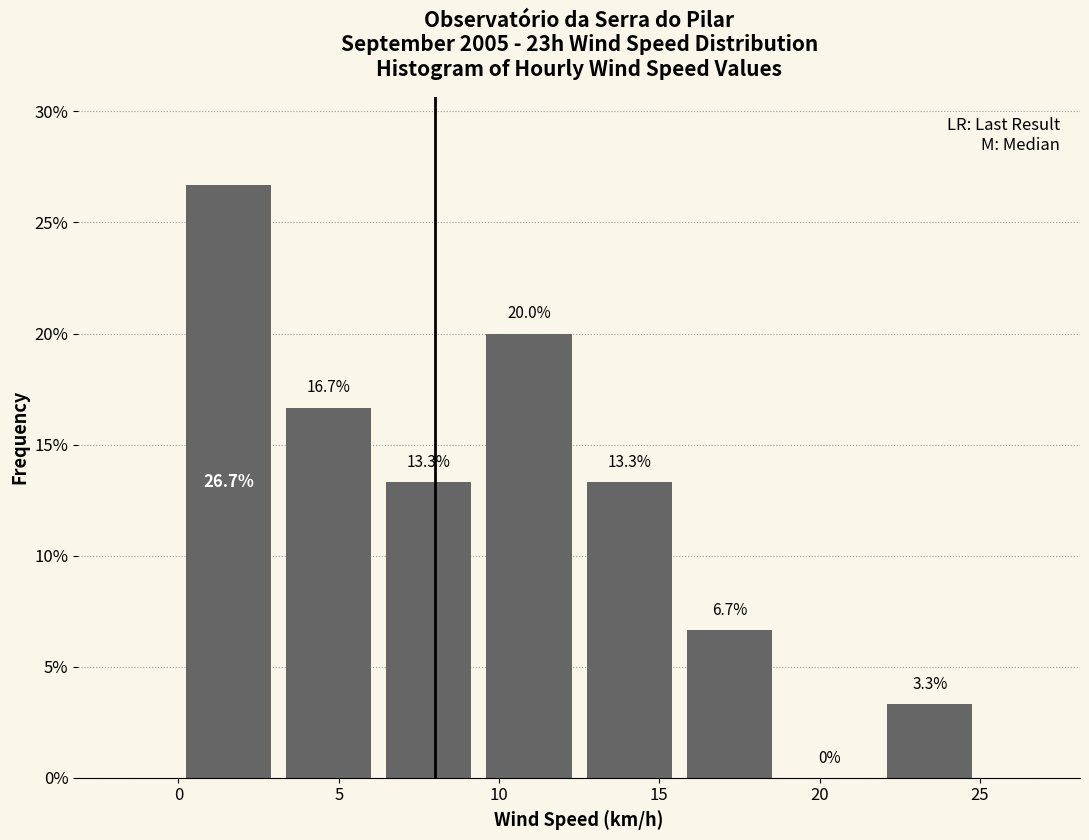

Which range on the x-axis has the tallest bar?

0.0 to 3.0